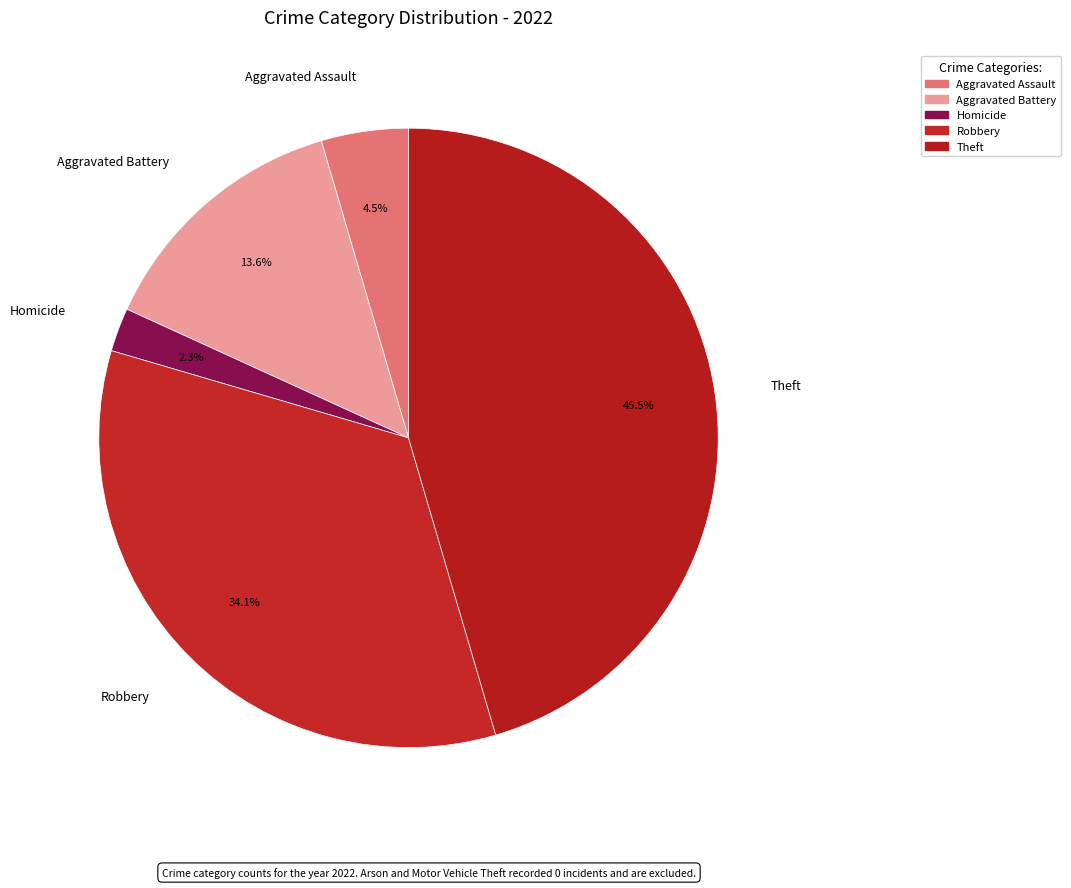

Between Homicide and Theft, which is larger?

Theft